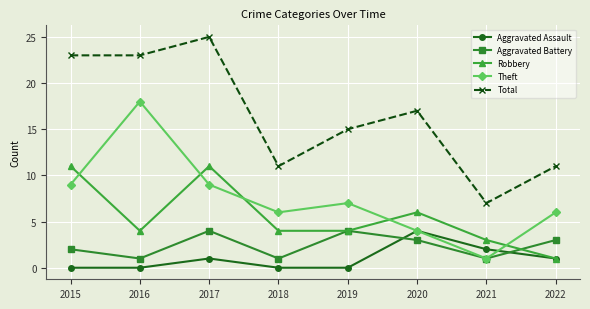

What are all the series names shown in the legend?

Aggravated Assault, Aggravated Battery, Robbery, Theft, Total